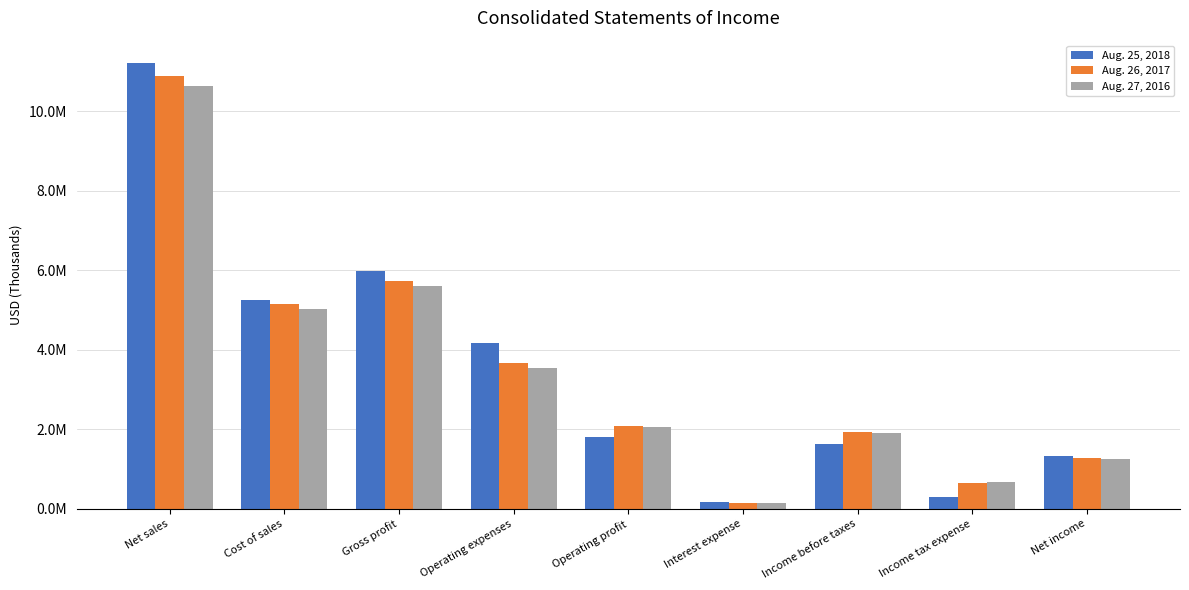

What are all the series names shown in the legend?

Aug. 25, 2018, Aug. 26, 2017, Aug. 27, 2016